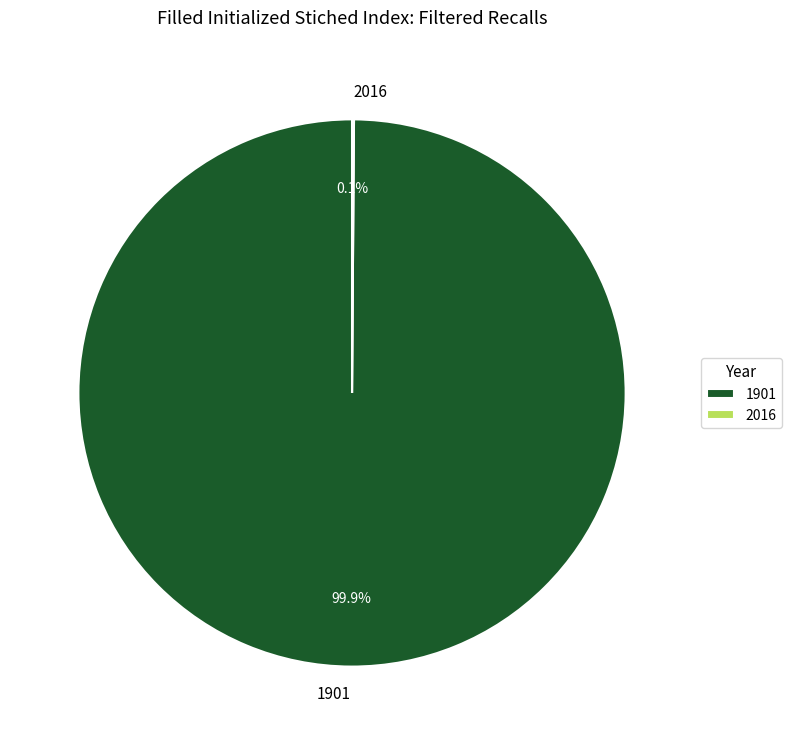

Which slice represents more than half of the pie?

1901